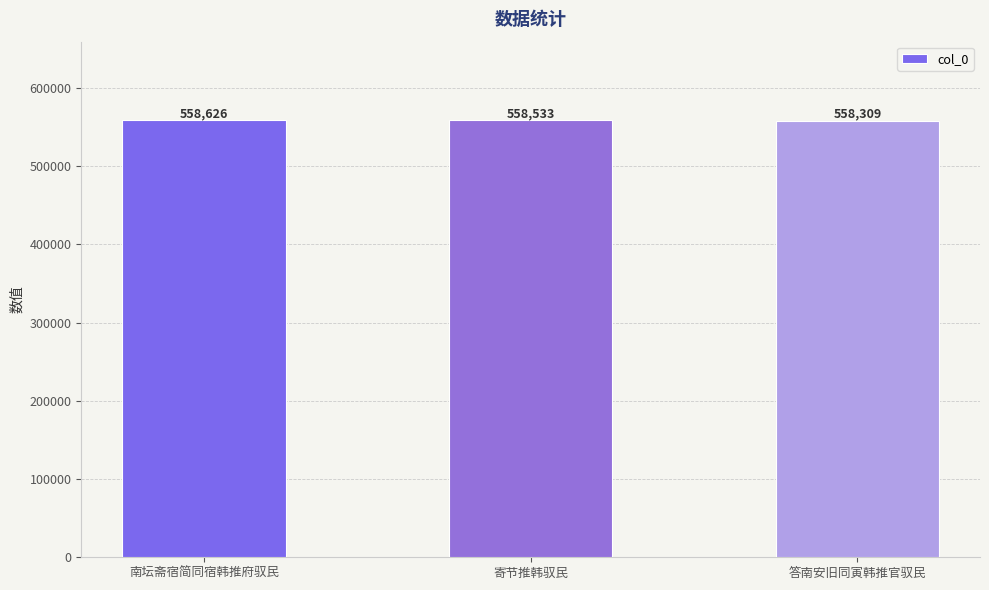

True or false: the data shows 558533 at 寄节推韩驭民.

True